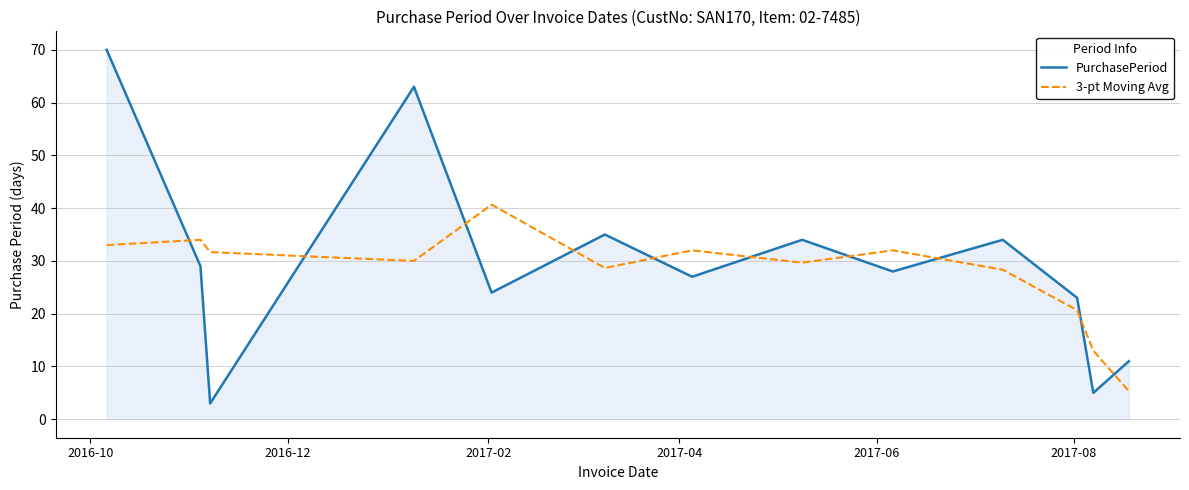

What is the difference between the maximum and minimum values in the PurchasePeriod series?

67.0